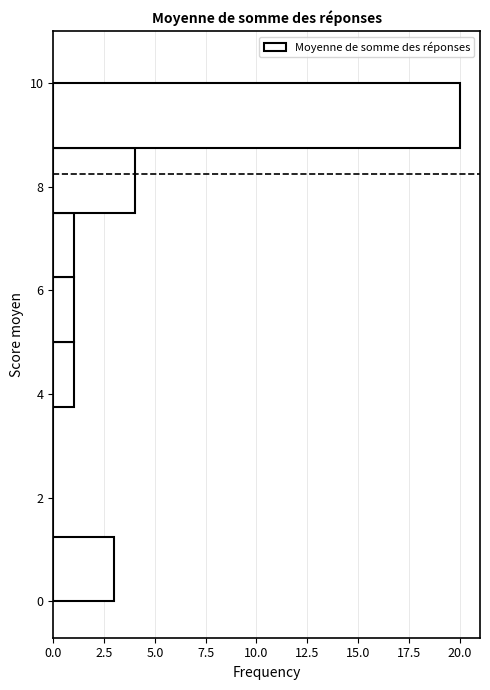

How long is the bar that spans 5.00 to 6.25 on the y-axis? Neither the bar edges nor the lengths are printed on the chart, so give them approximately, as read against the axes.

1